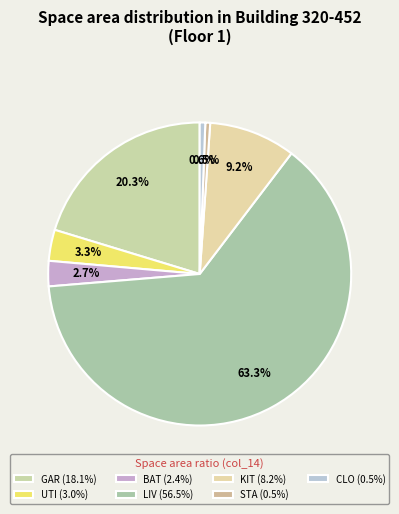

Count the number of slices in the pie.

7